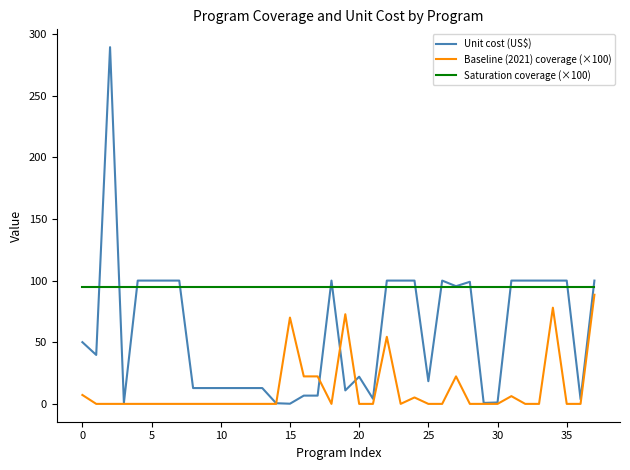

List the series in order of their overall mean, lowest first.

Baseline (2021) coverage (×100), Unit cost (US$), Saturation coverage (×100)